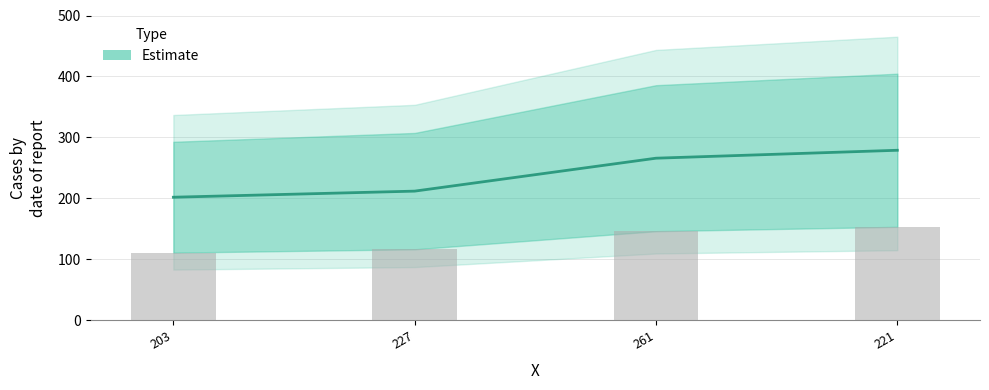

What is the label of the 3rd bar from the left?

261